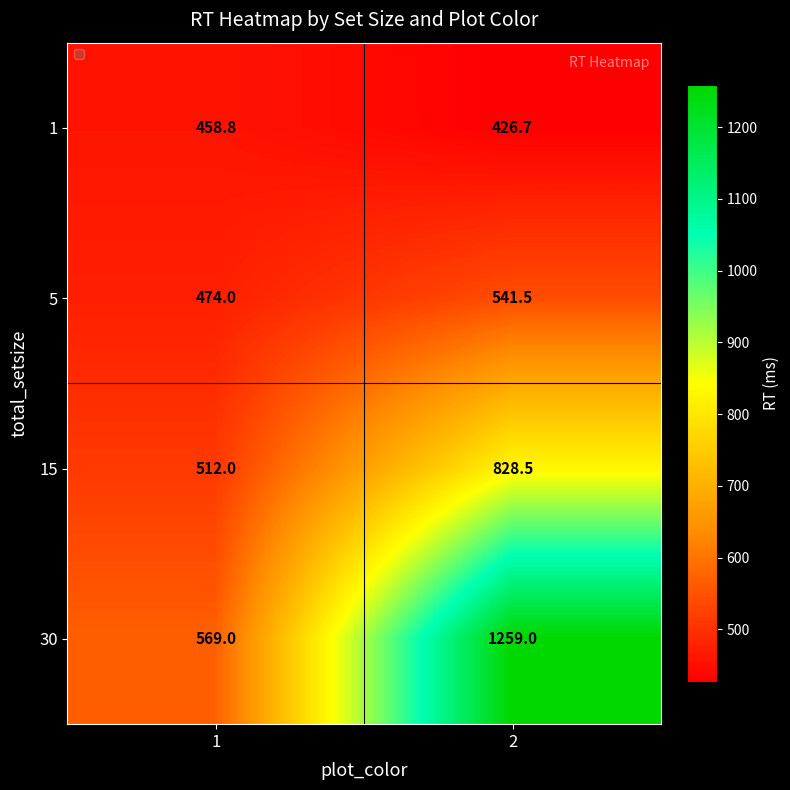

Which series has the largest range (max minus min)?

30